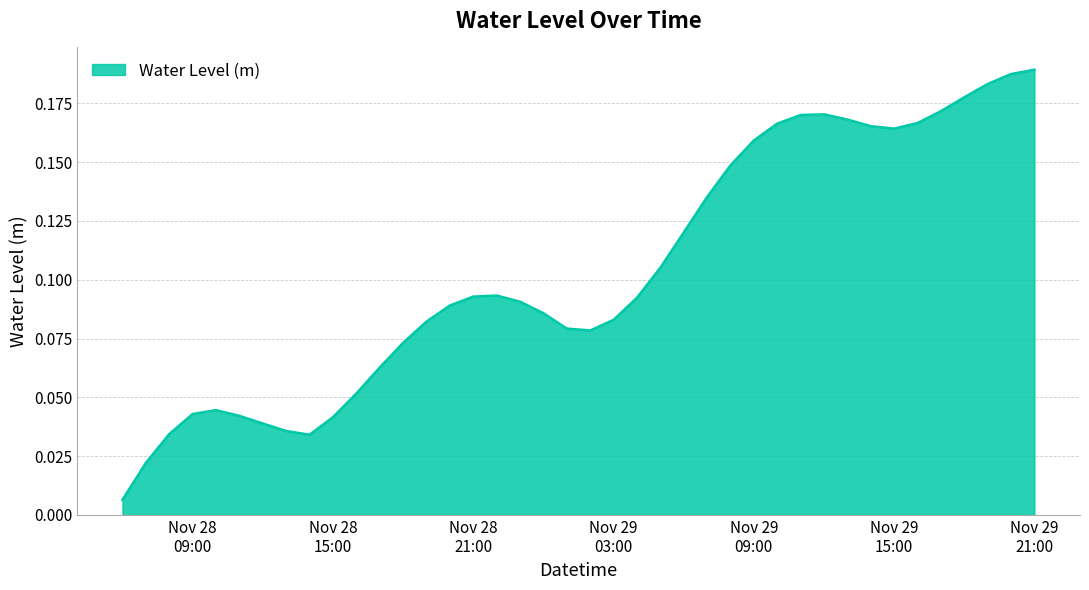

How many points are lower than both their immediate neighbors (excluding endpoints)?

3